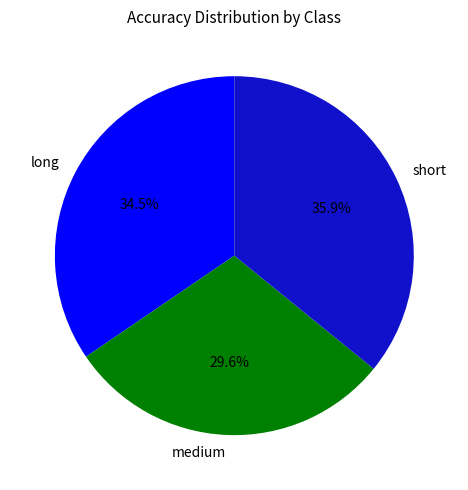

Between medium and short, which is larger?

short